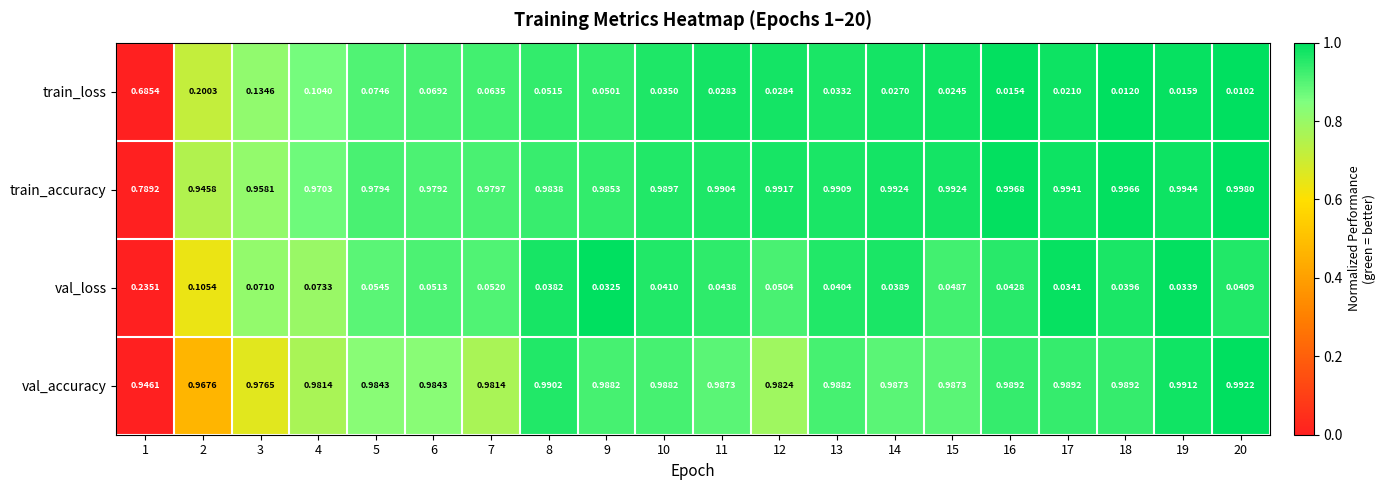

Is the value of train_accuracy at 6 greater than the value of train_loss at 17?

Yes